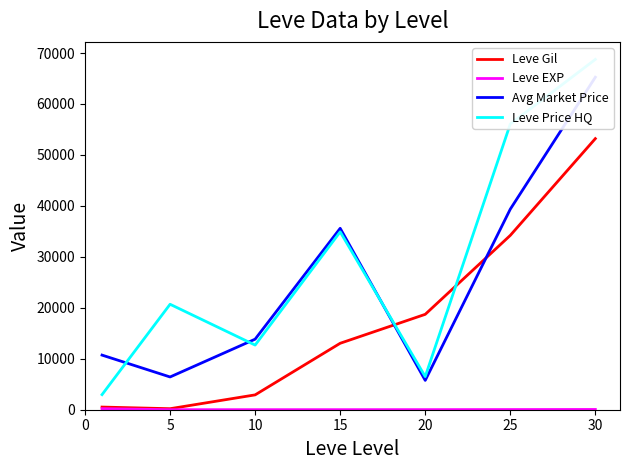

What is the average value of the Leve EXP series?

48.9